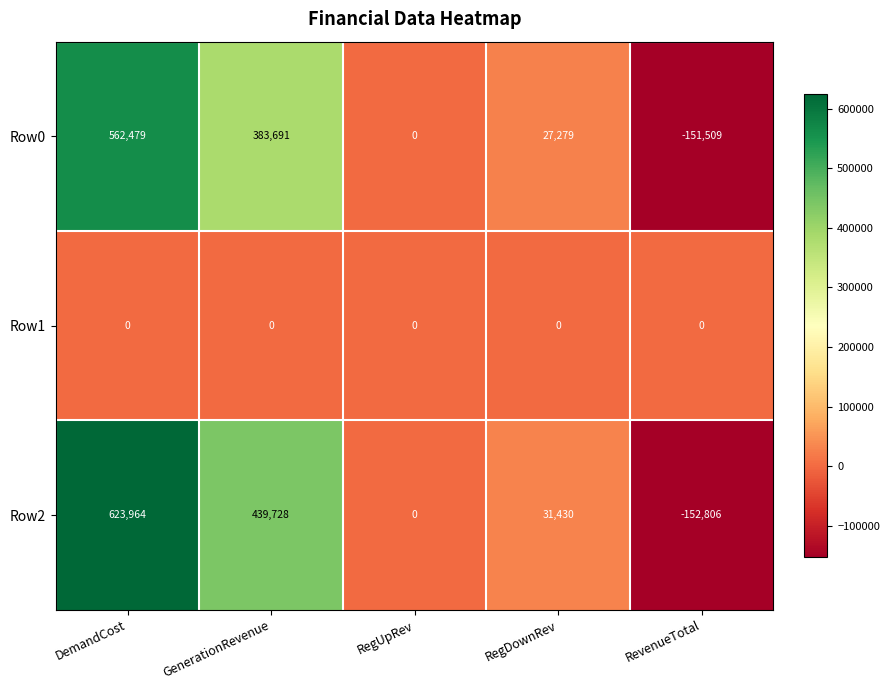

Between DemandCost and RegUpRev, which series saw the biggest shift?

Row2